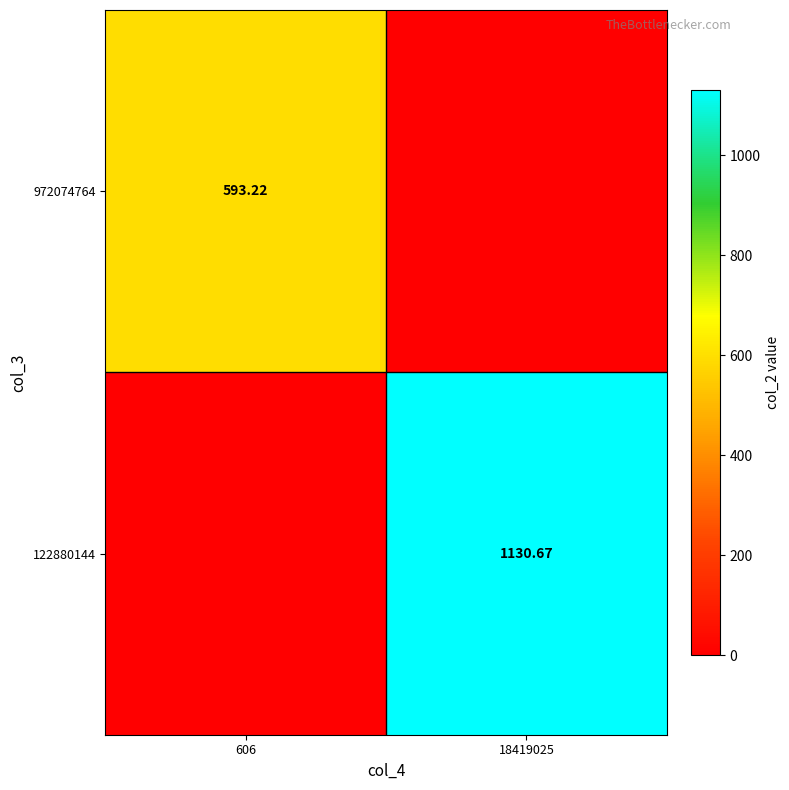

True or false: 122880144 has a value of 559.0 at 18419025.

False